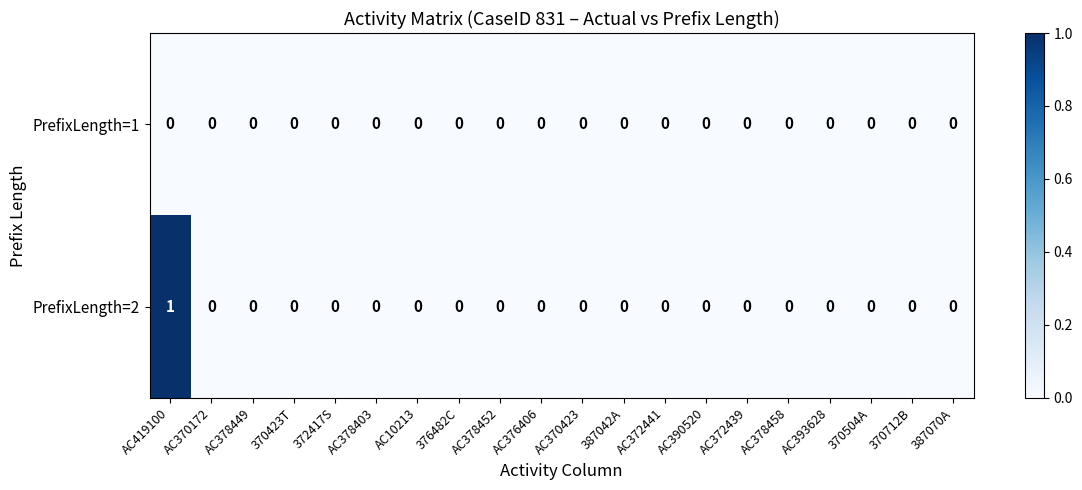

Which series has the largest total across all categories?

PrefixLength=2